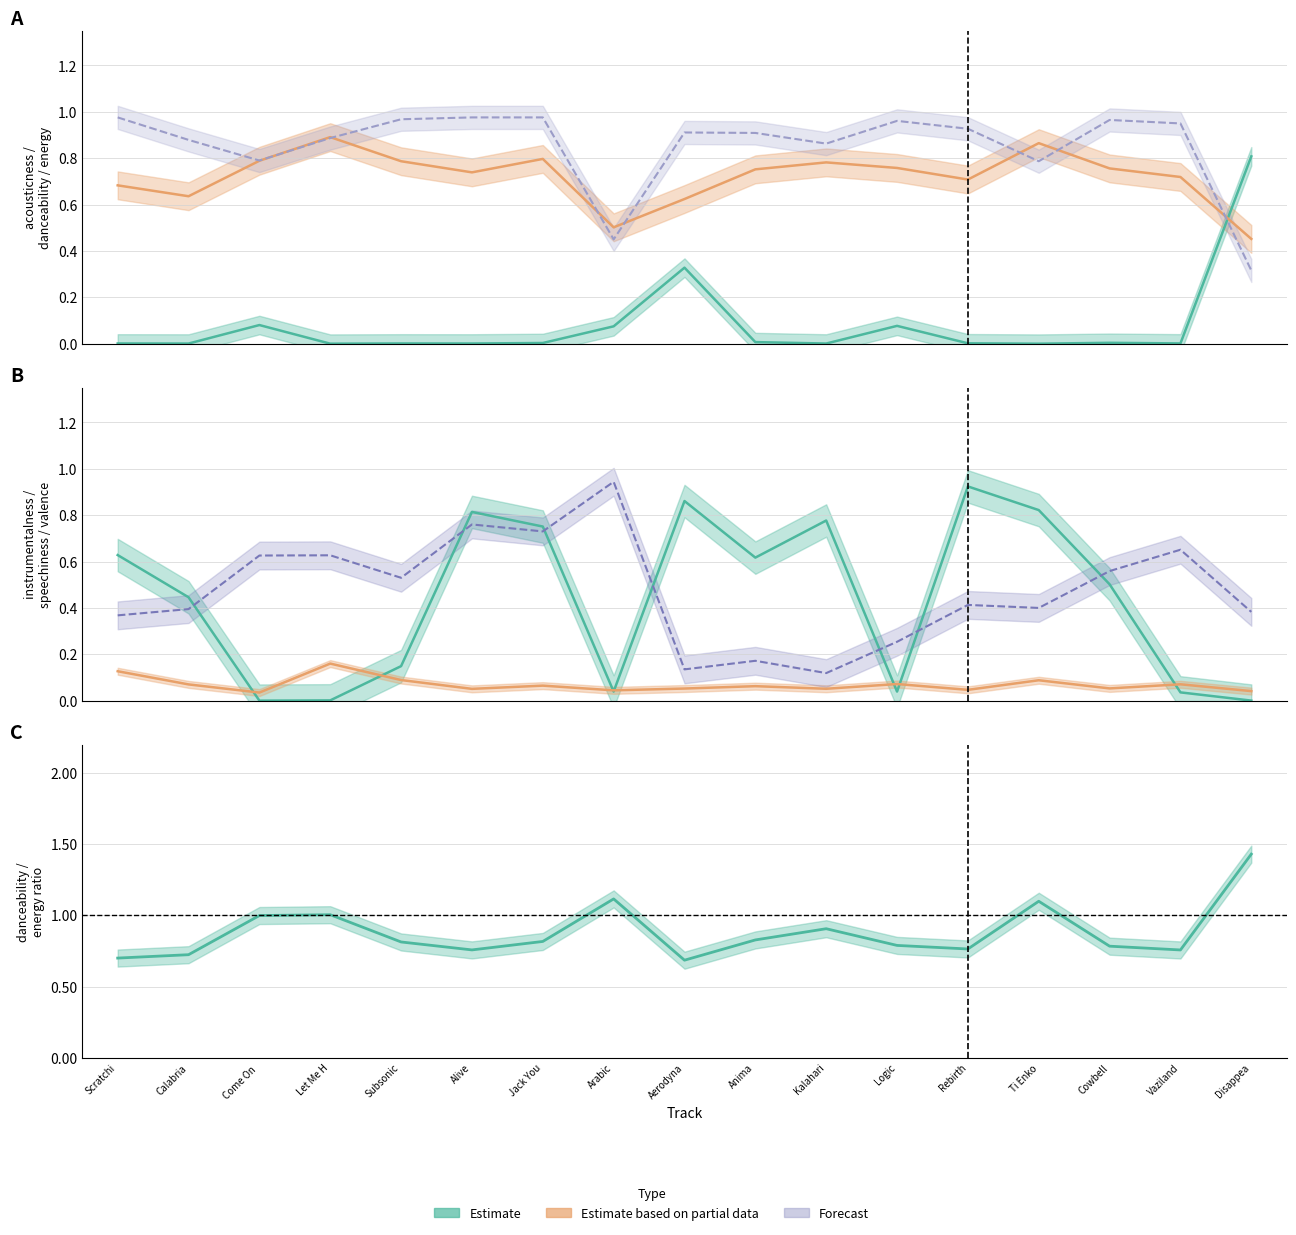

How many intersections are there between energy and danceability?

7